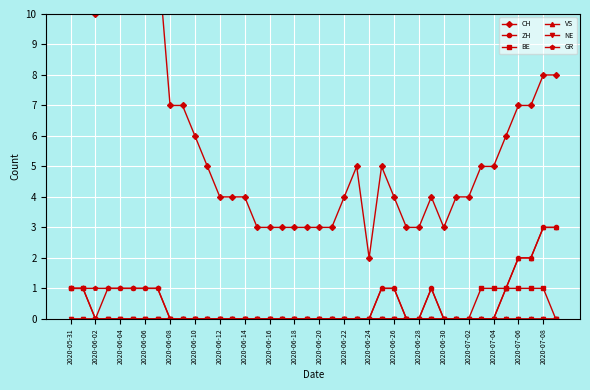

True or false: VS has more than 0 points higher than both neighbors.

True